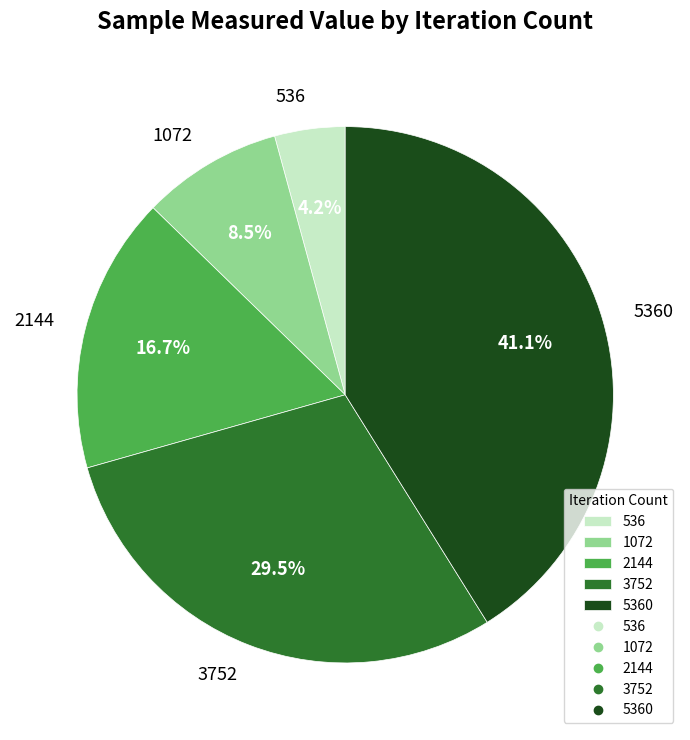

Does any single category account for the majority?

No